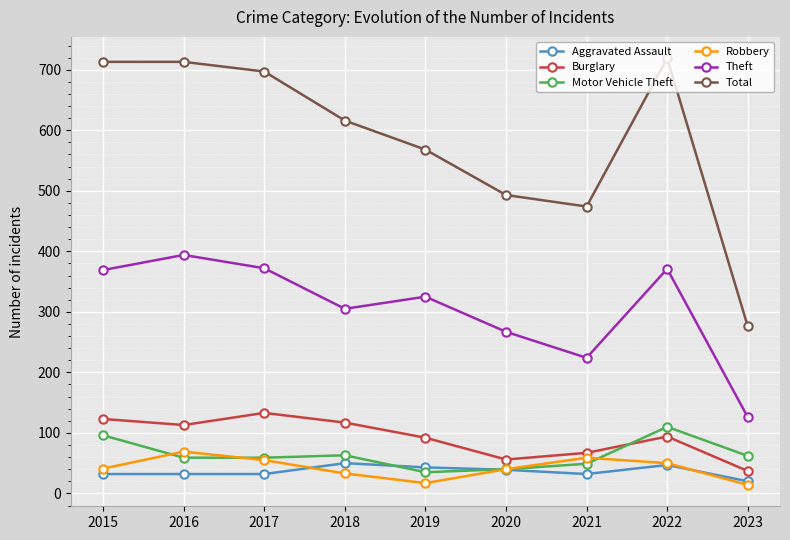

Is this an area chart (filled region under the line)?

No